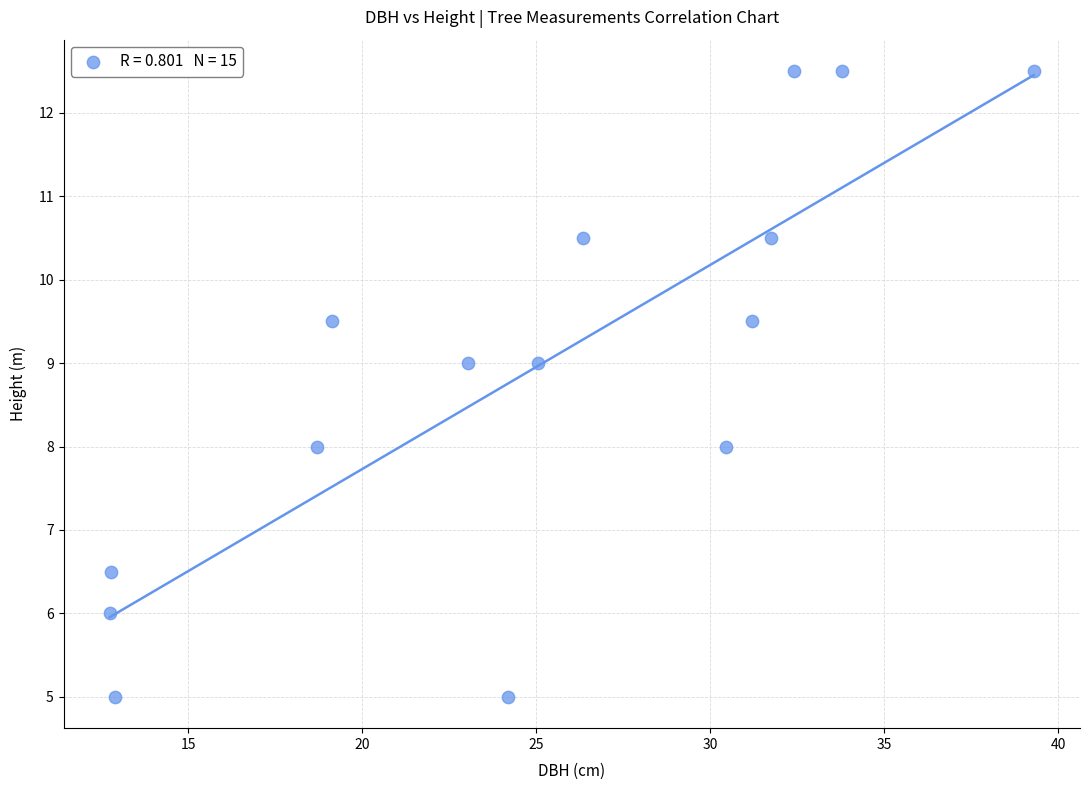

What is the range of X values (max minus min)?

26.5